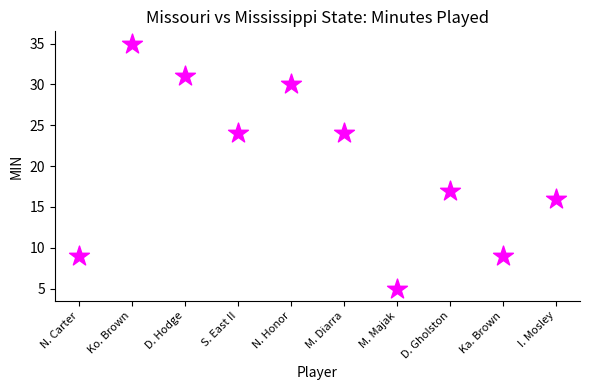

What is the range of Y values (max minus min)?

30